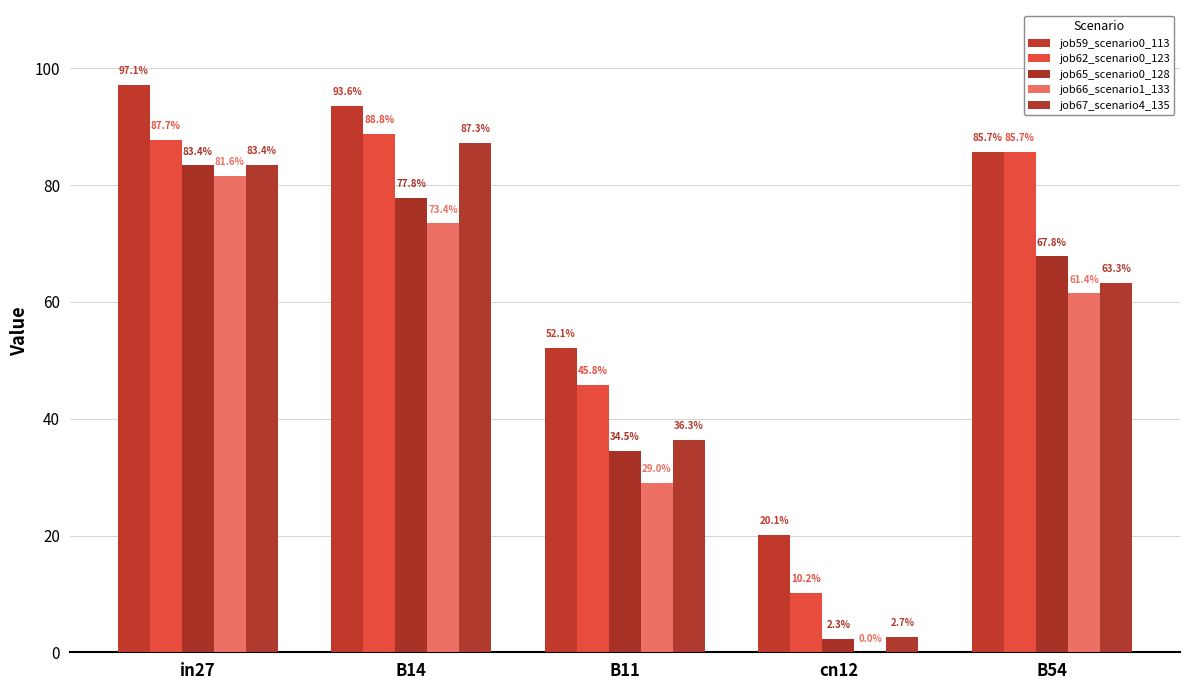

Does the chart contain stacked bars?

No